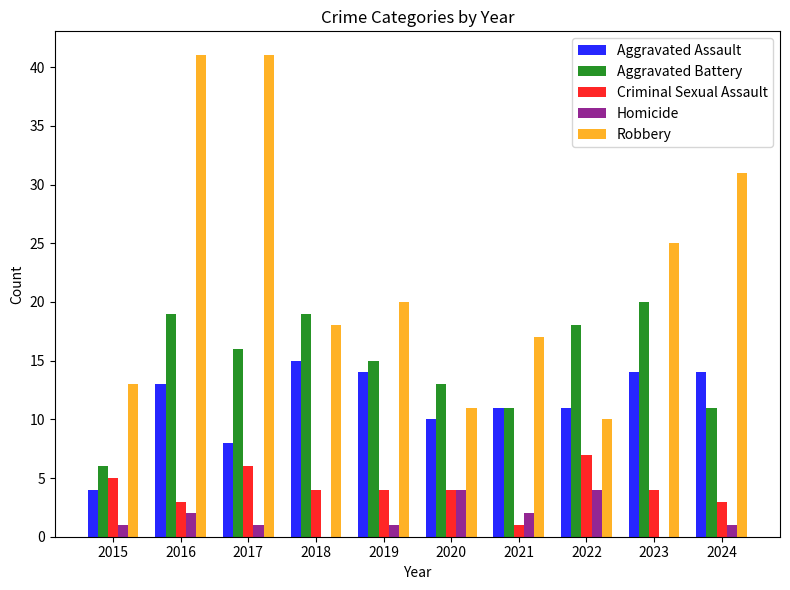

What are all the series names shown in the legend?

Aggravated Assault, Aggravated Battery, Criminal Sexual Assault, Homicide, Robbery